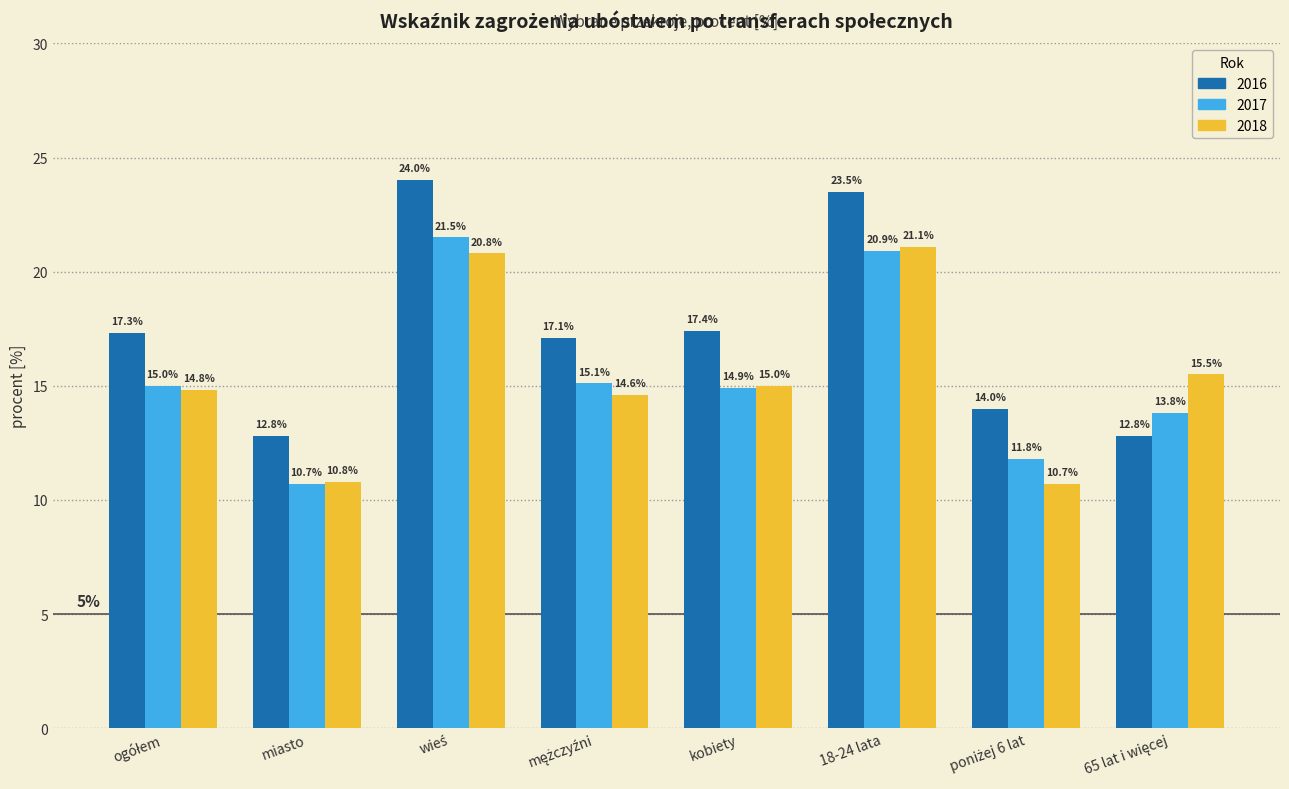

What is the label of the 3rd bar from the right?

18-24 lata